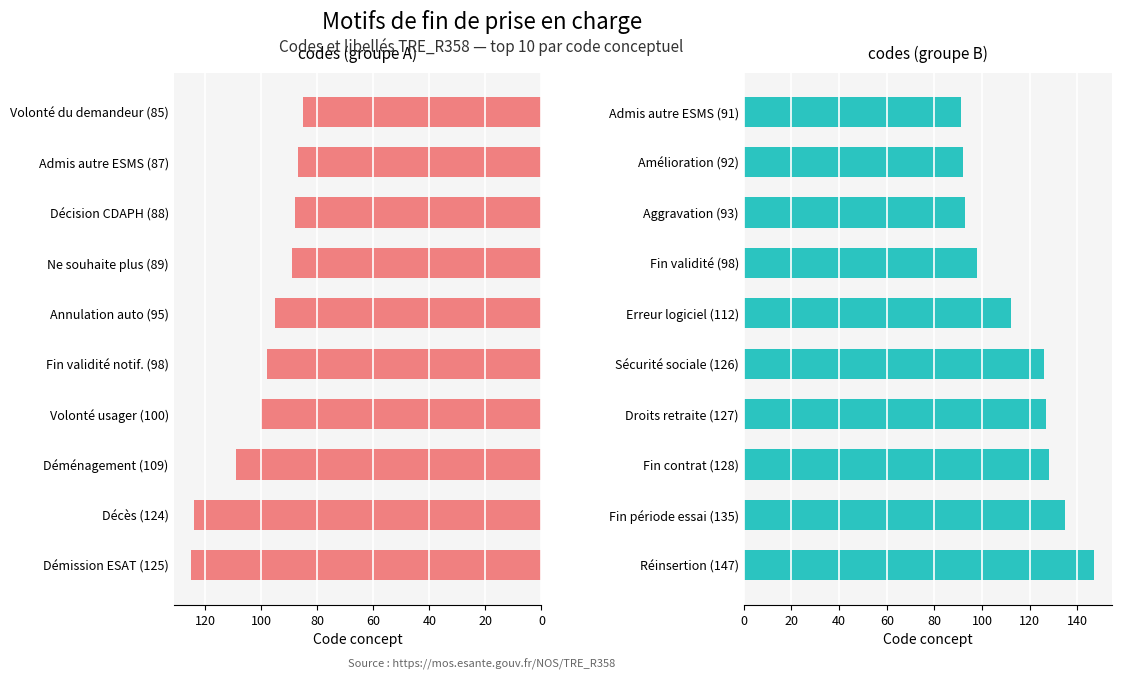

Reading right to left, extract all data points from this chart.

147	135	128	127	126	112	98	93	92	91